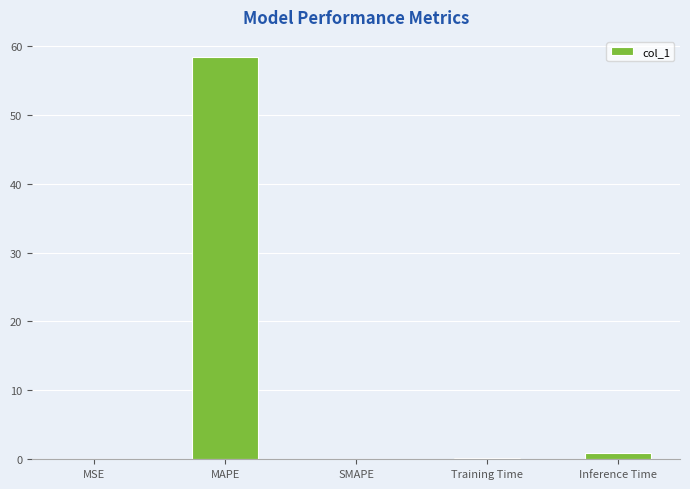

What is the sum of all values?

59.5